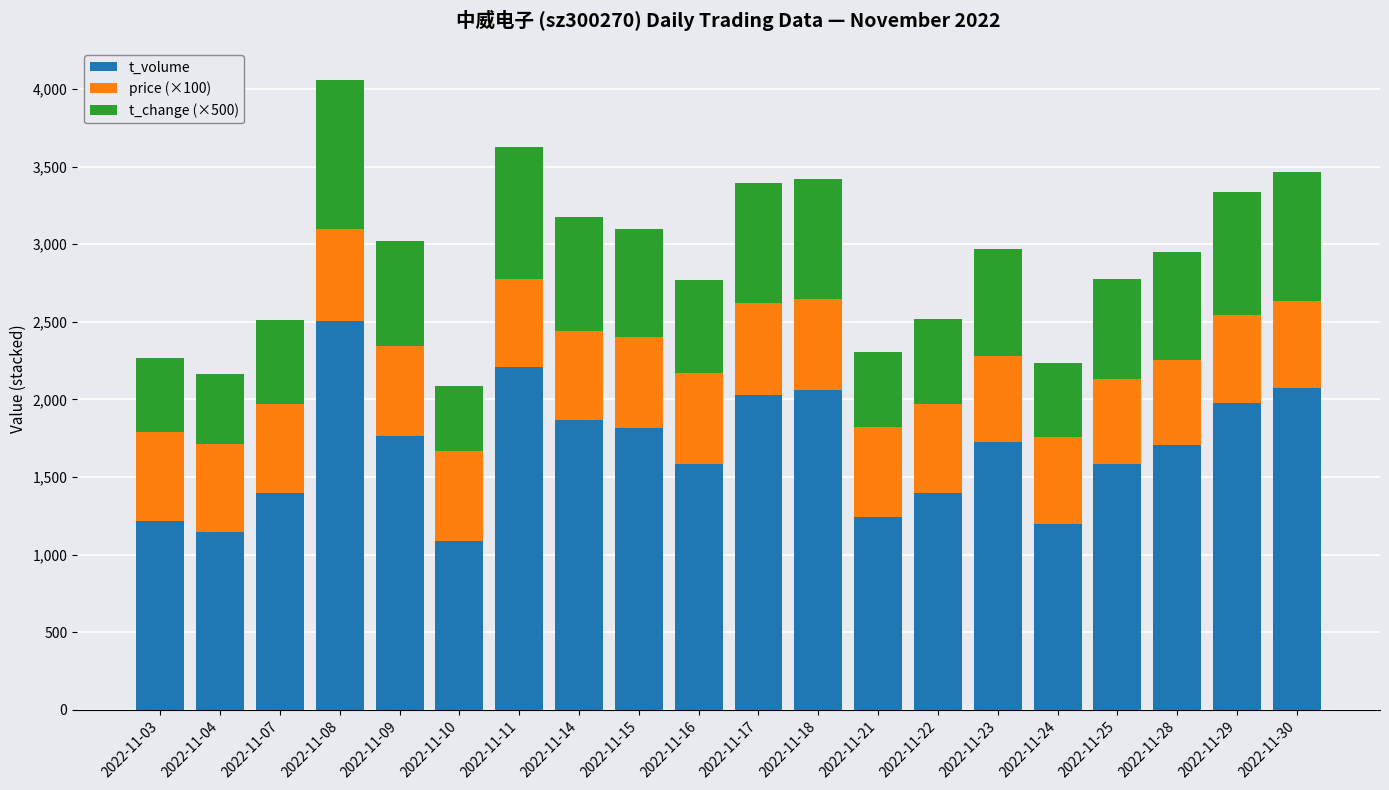

What is the total value across all series at 2022-11-28?

2950